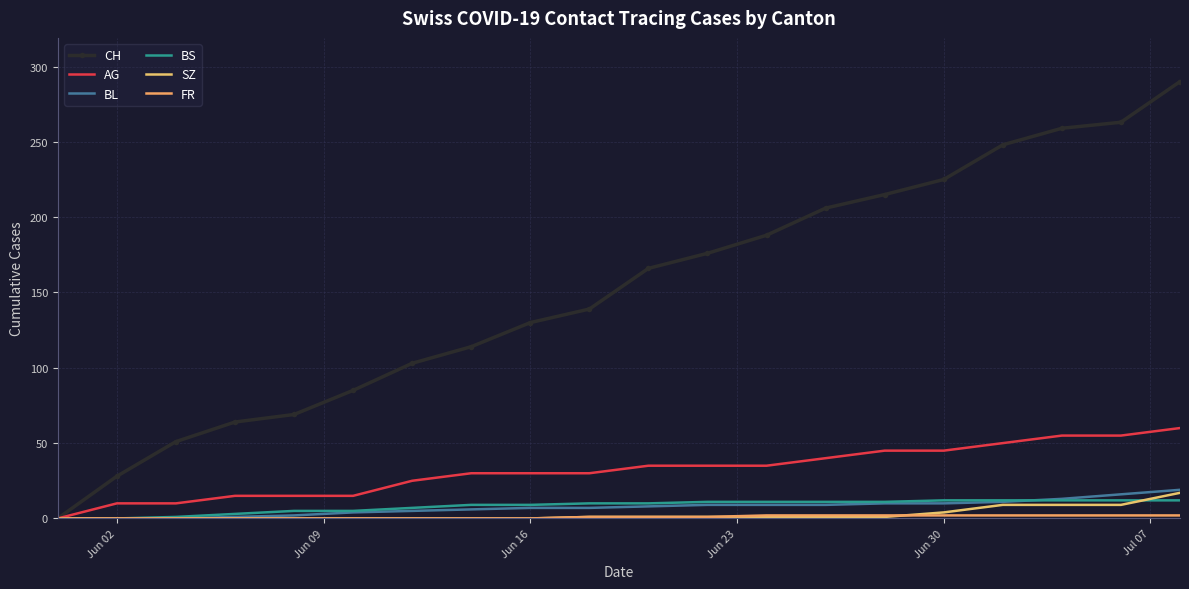

How many data points does each series have?

20